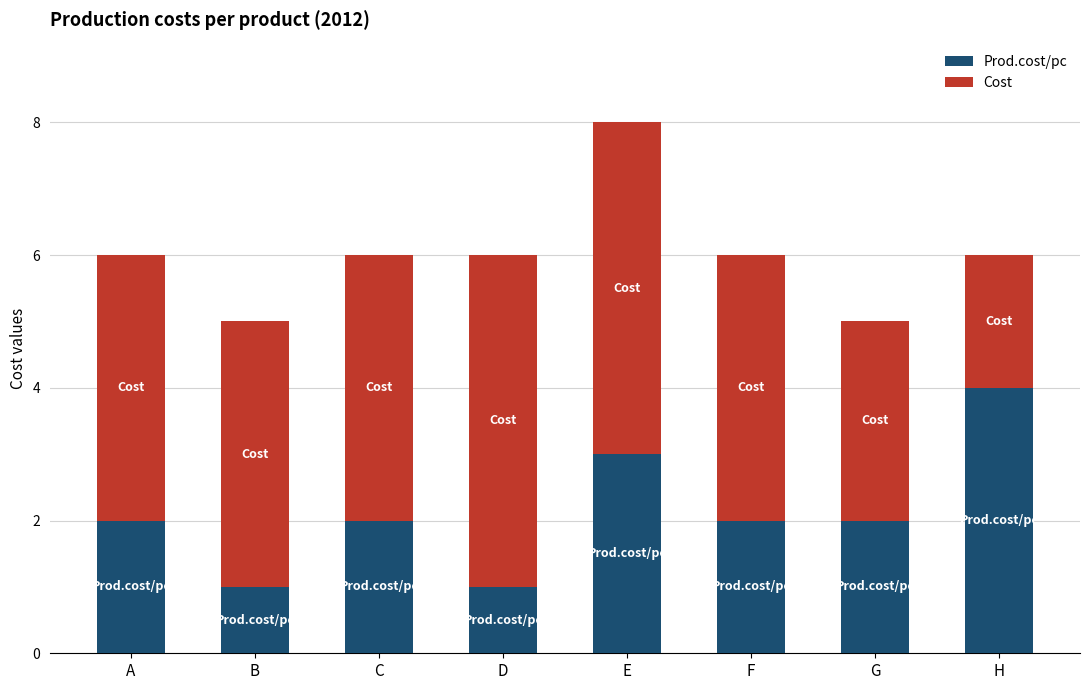

Which category has the highest value in the Prod.cost/pc series?

H